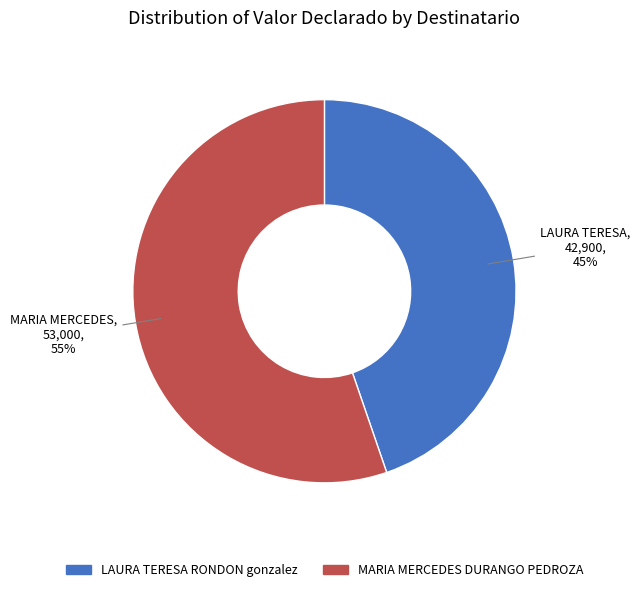

To the nearest percent, what is the combined percentage of MARIA MERCEDES DURANGO PEDROZA and LAURA TERESA RONDON gonzalez?

100%